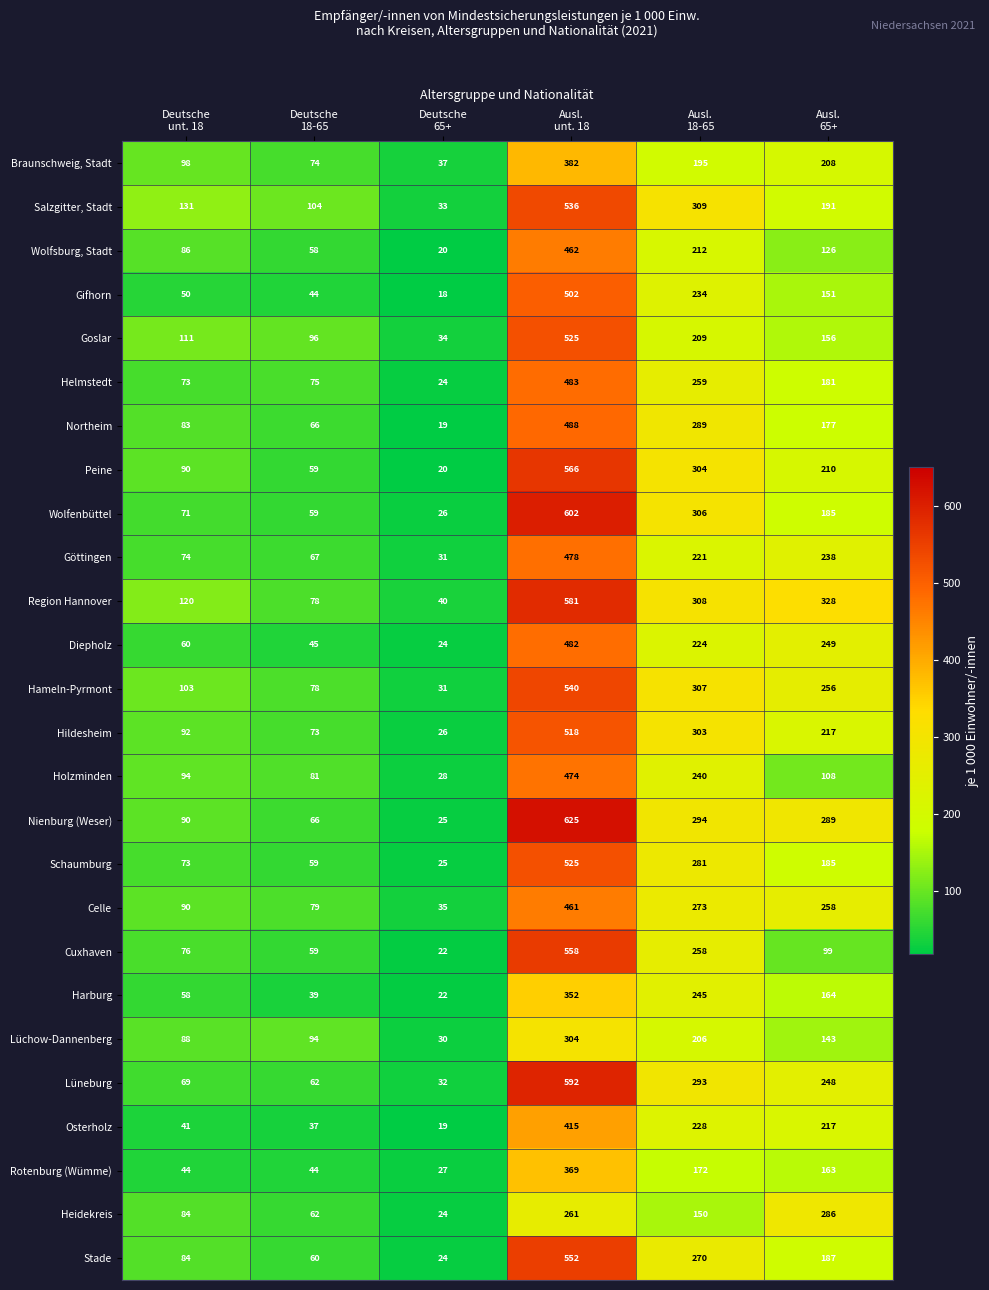

Between Deutsche
65+ and Ausl.
18-65, which series saw the biggest shift?

Peine